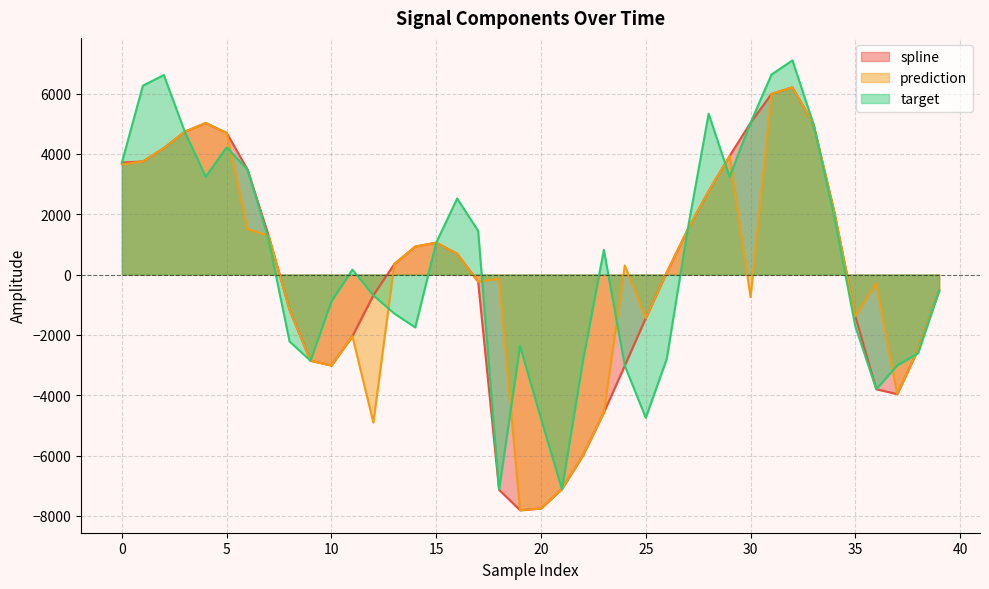

What is the difference between the maximum and minimum values in the prediction series?

14017.3